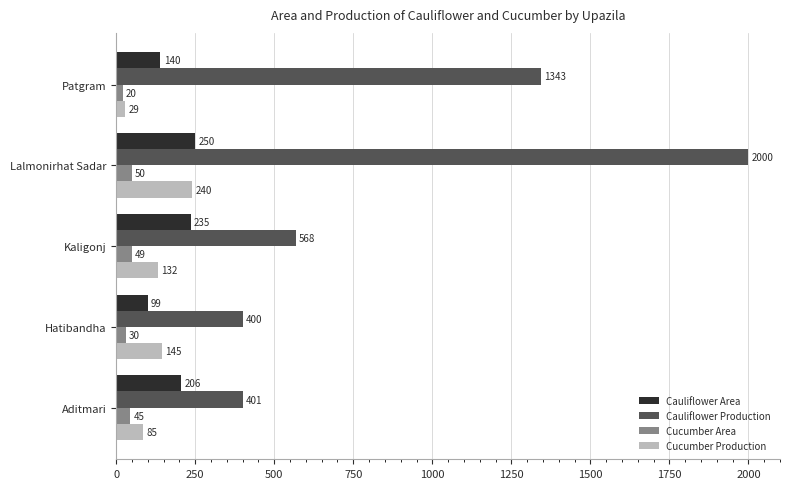

At which label is Cucumber Area closest to 35?

Hatibandha